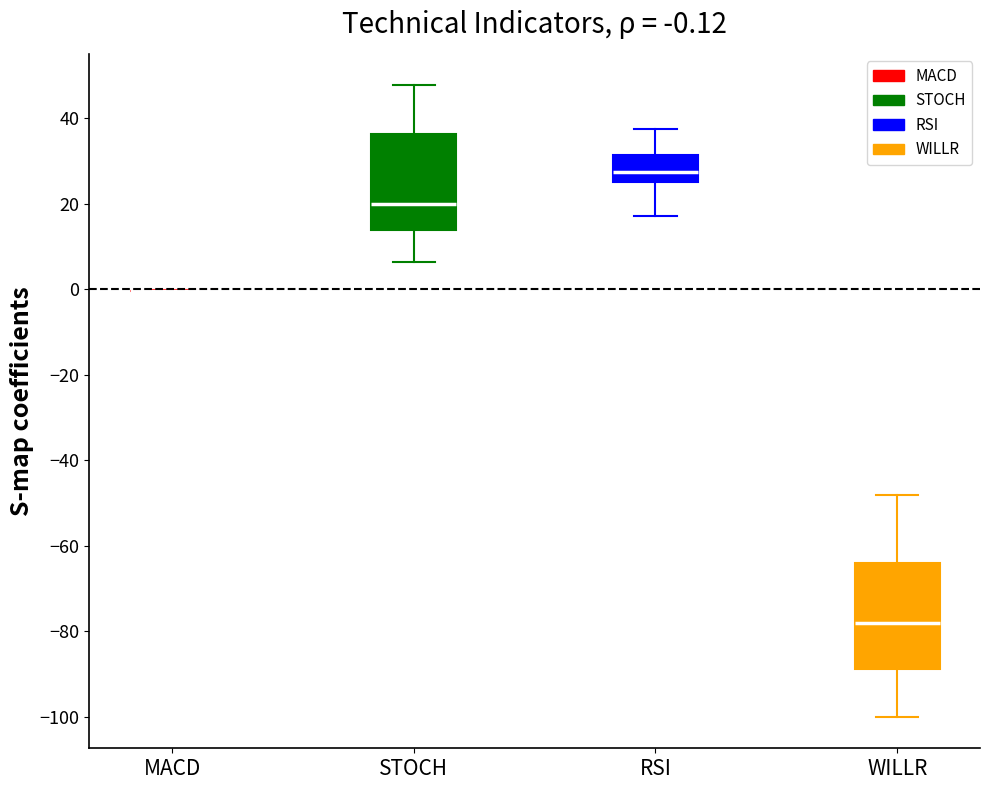

Which box is the tallest, from its lower edge to its upper edge?

WILLR